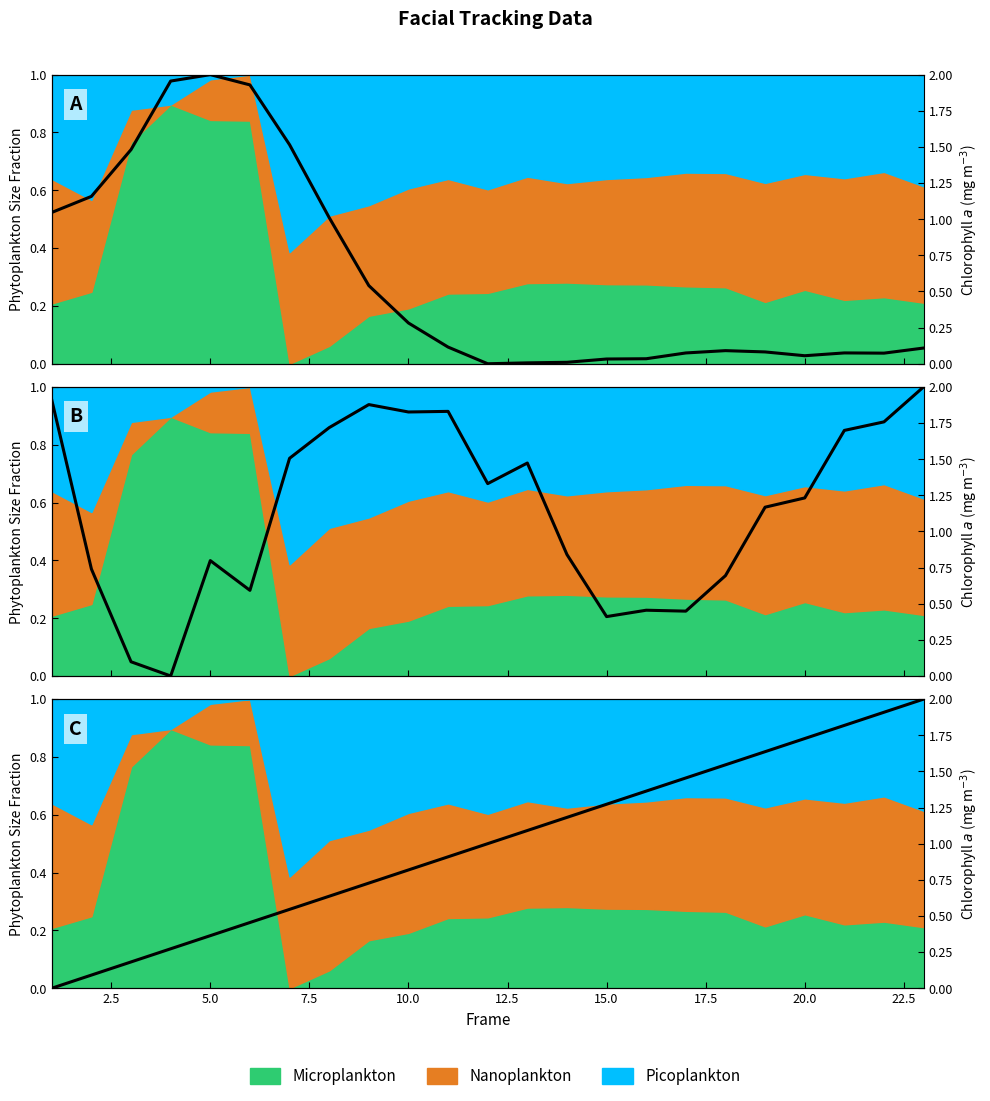

The value of confidence at 9 is 1.9. True or false?

True